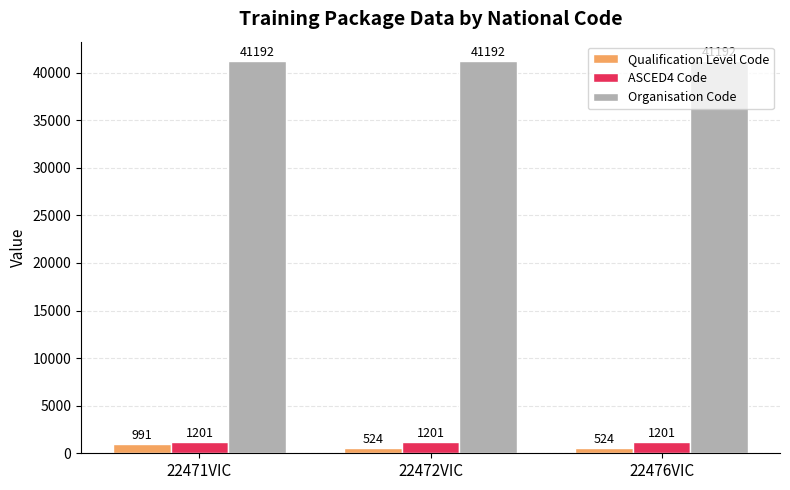

At which category is the sum across all series the highest?

22471VIC